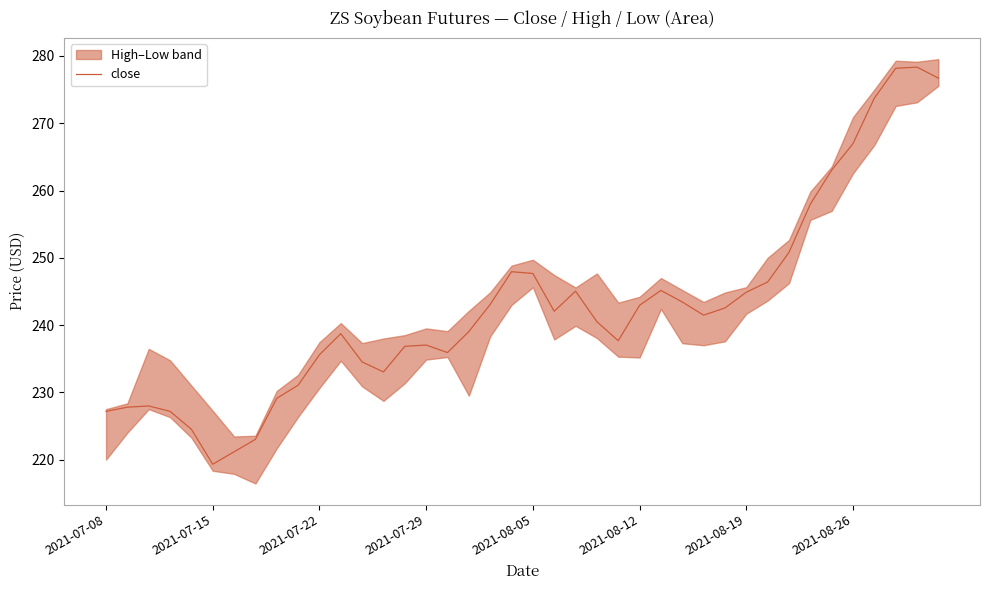

Which category has the lowest value in the close series?

2021-07-15